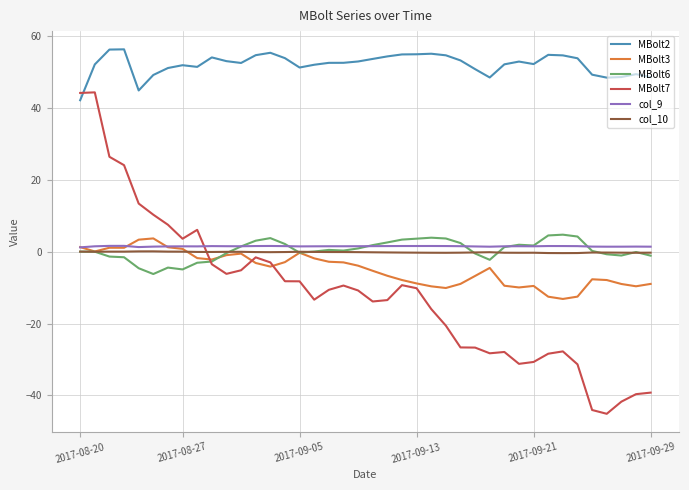

What is the average value of the MBolt3 series?

-4.8